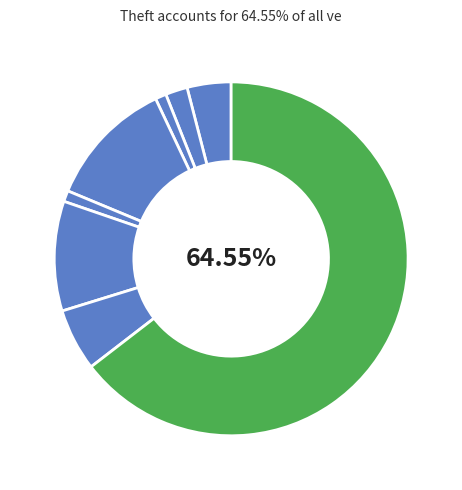

Count the number of slices in the pie.

8